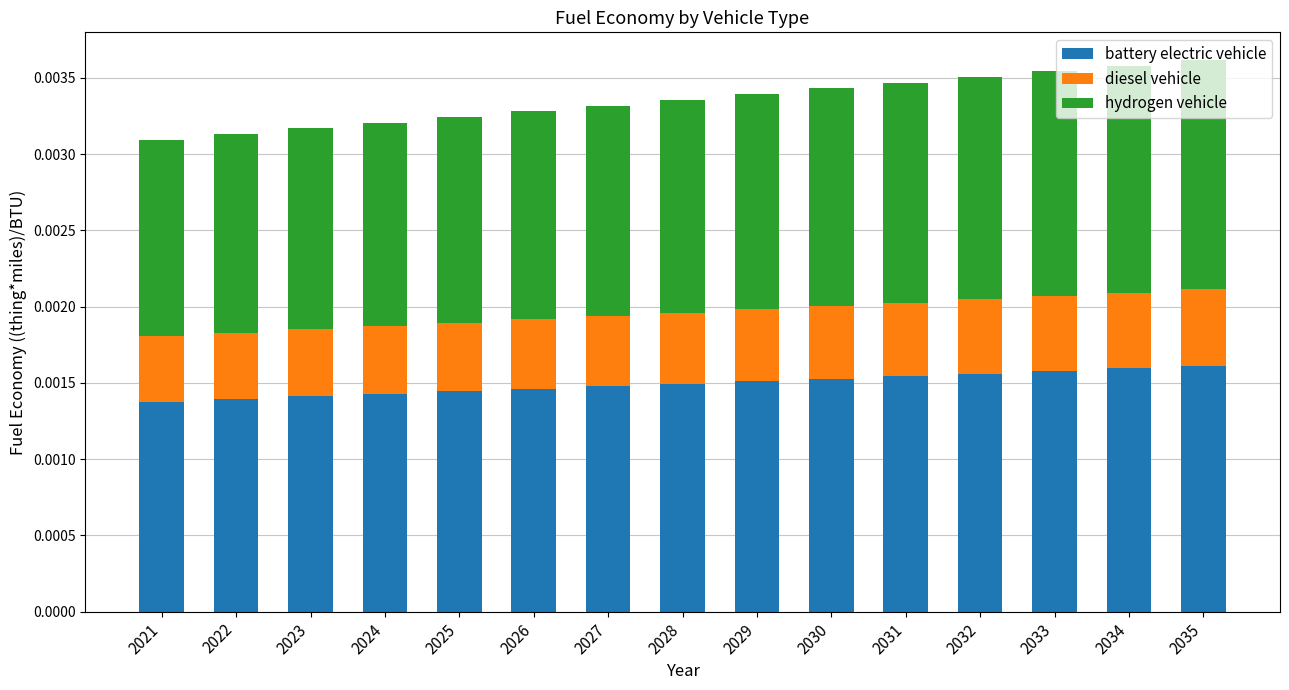

How many battery electric vehicle values are between 0 and 1?

15